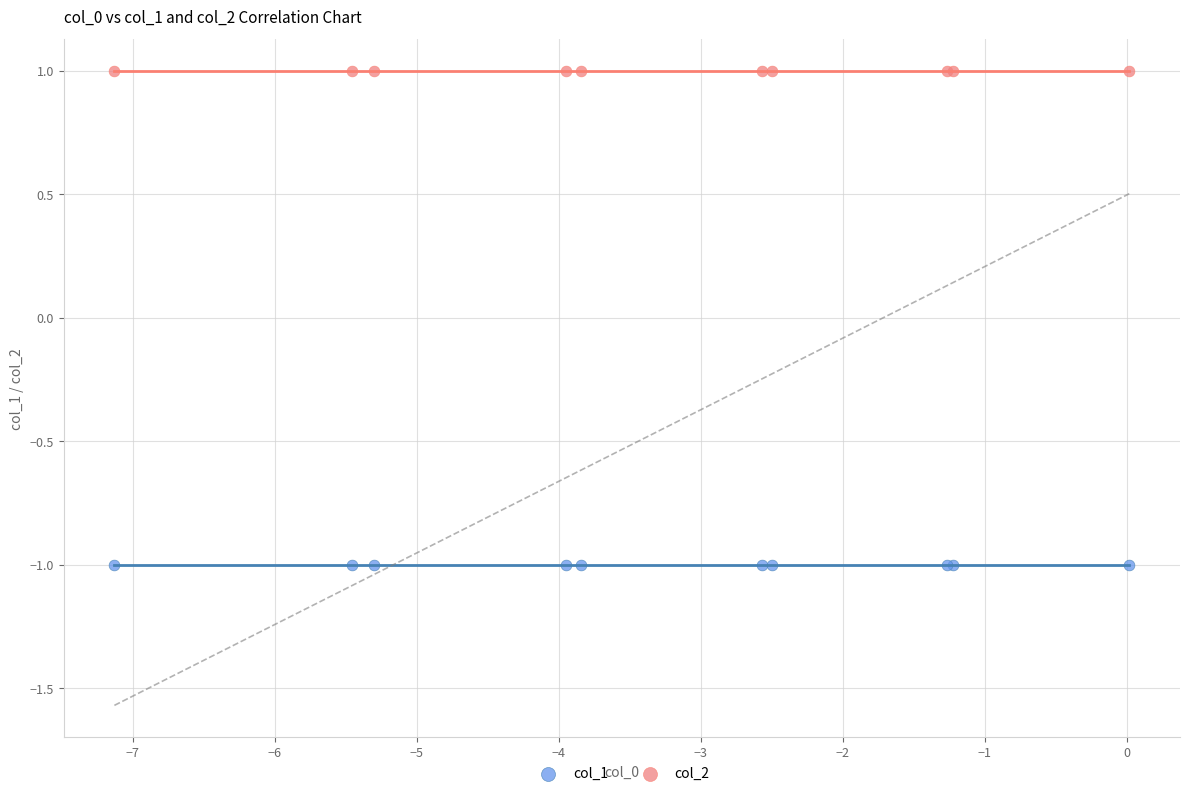

Which series contains the lowest Y value?

col_1